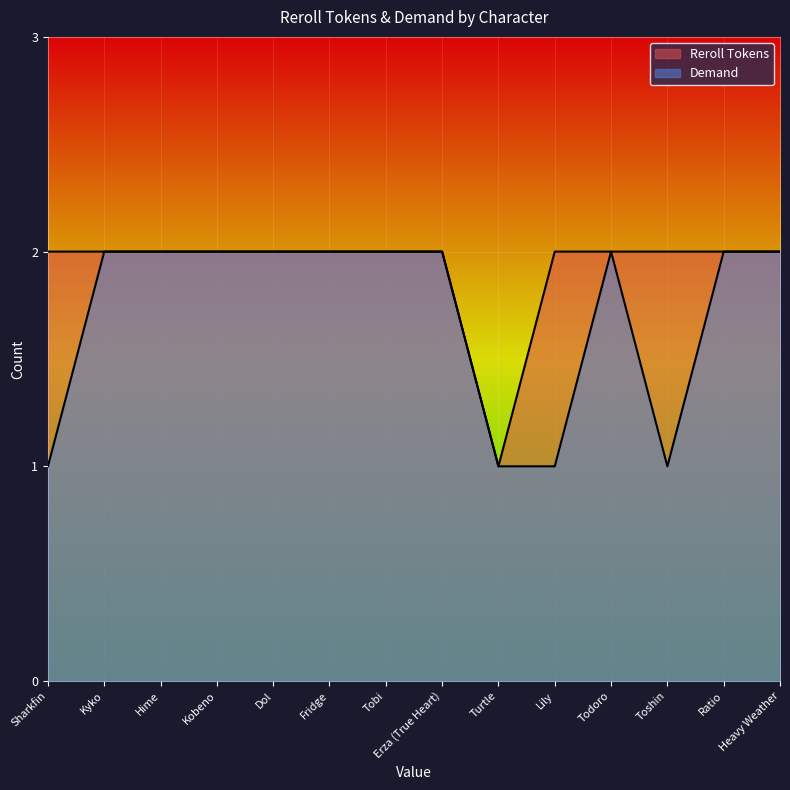

Where is the first local minimum for Reroll Tokens?

Turtle